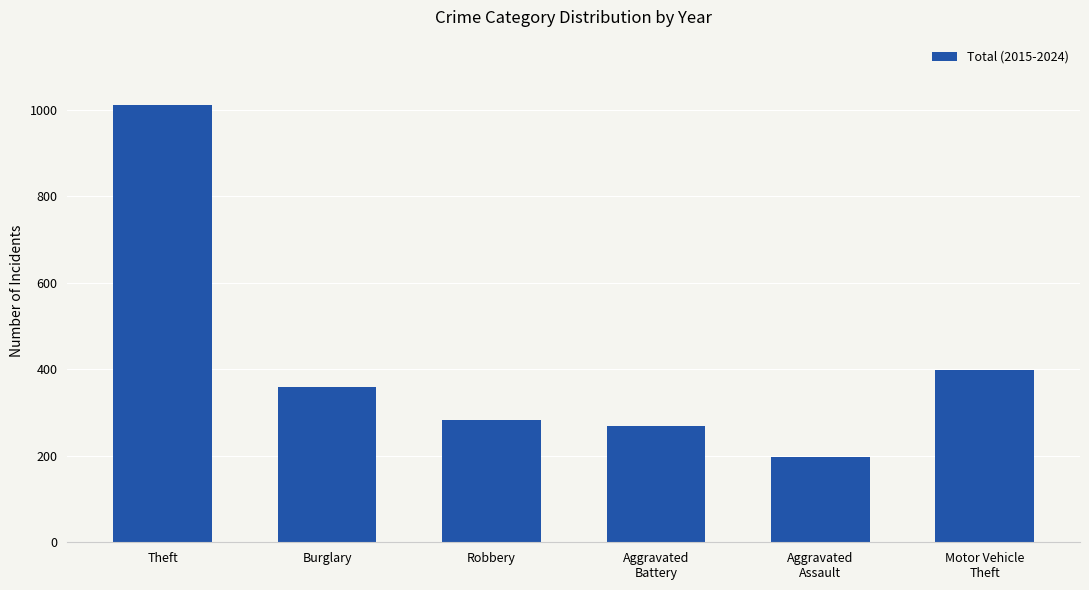

The value at Aggravated
Battery is 105. True or false?

False